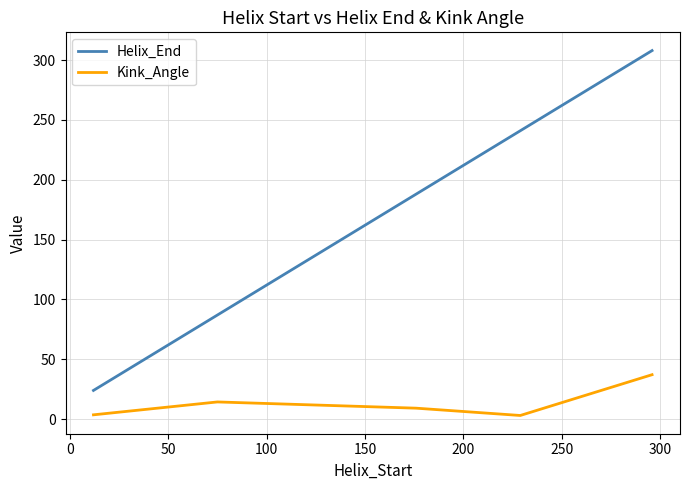

What is the minimum value for Helix_End?

24.0